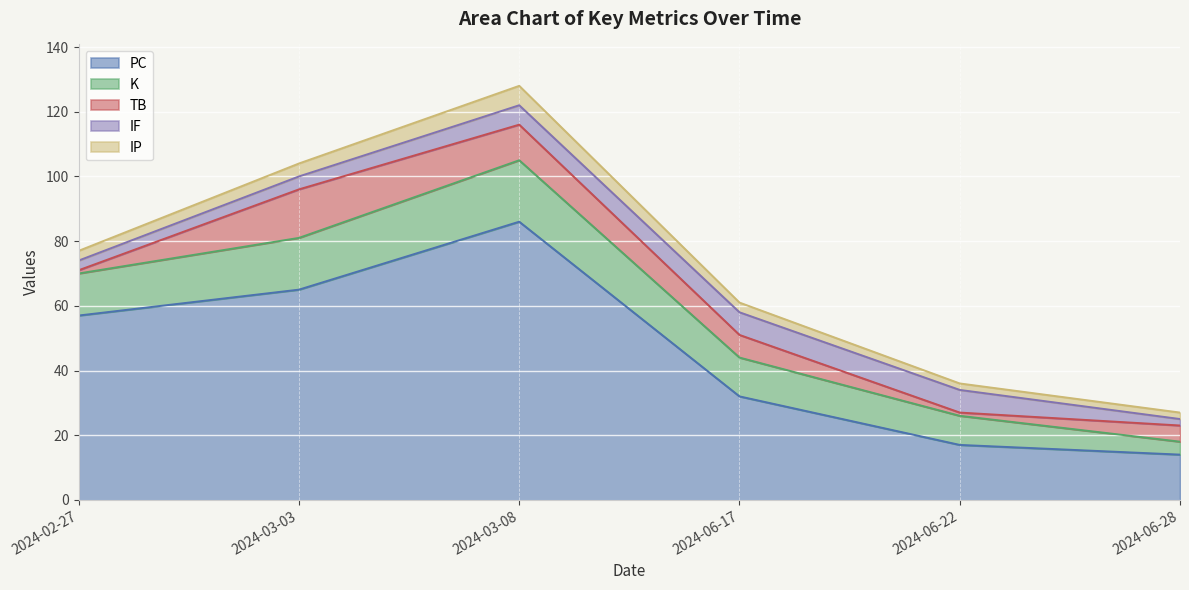

List the labels in order of PC value, smallest first.

2024-06-28, 2024-06-22, 2024-06-17, 2024-02-27, 2024-03-03, 2024-03-08